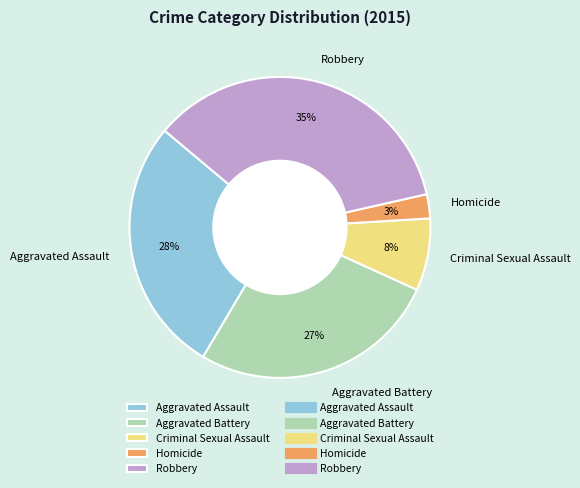

Combined, do Aggravated Assault and Homicide account for over 50%?

No